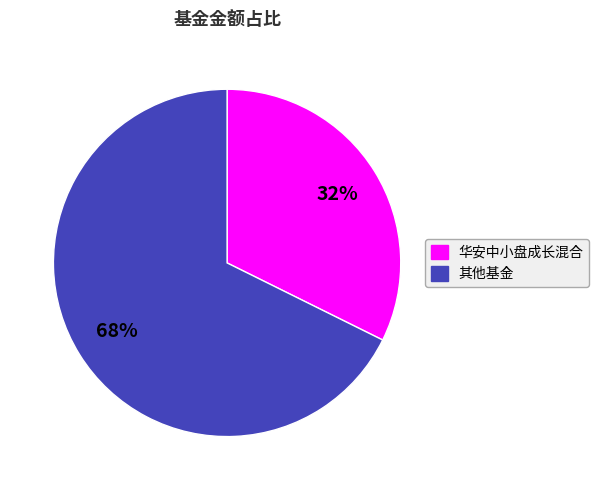

Is there a majority slice in this chart?

Yes